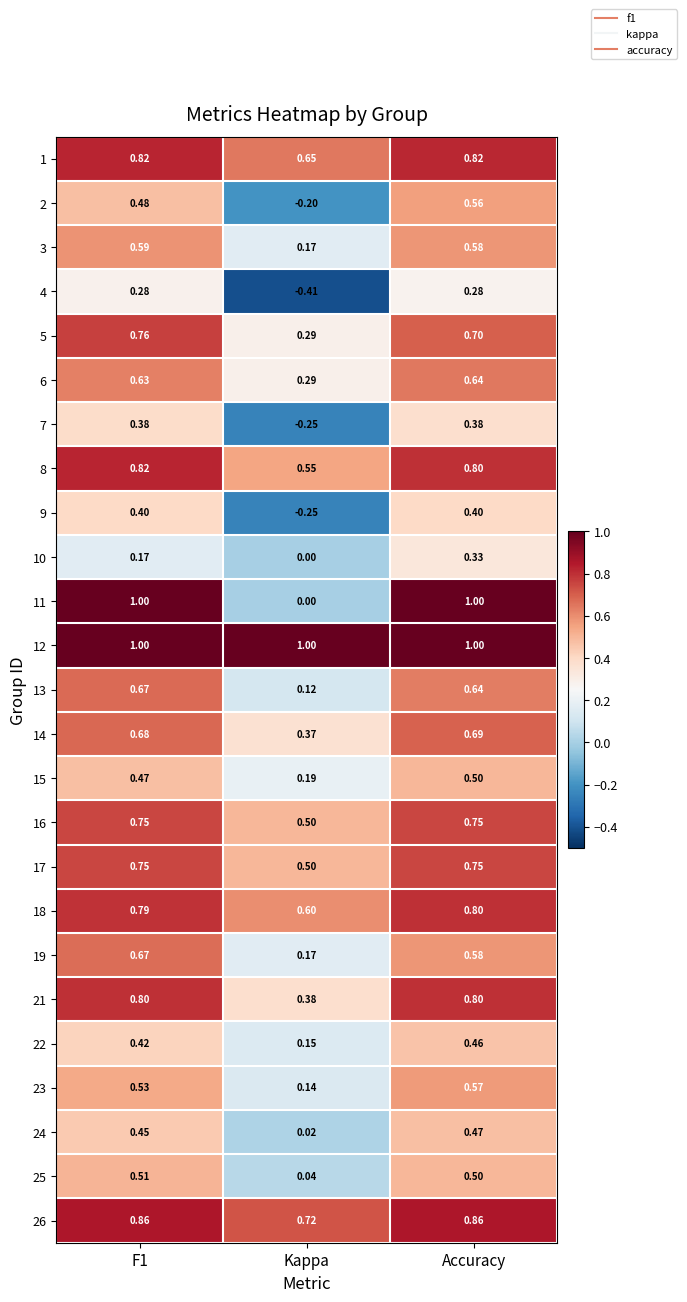

At which label is 24 closest to 0?

Kappa